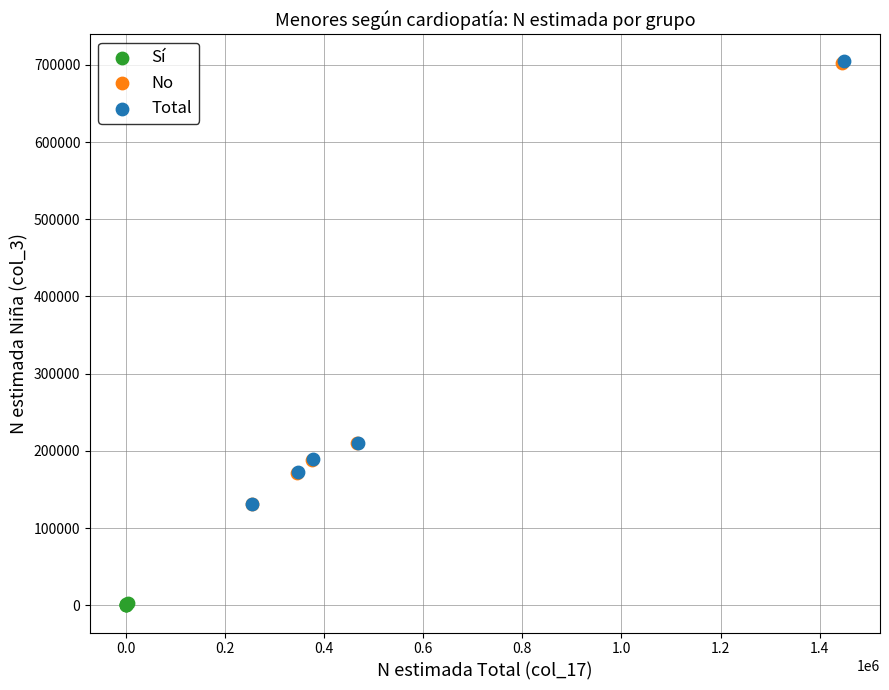

Which series has the largest Y range (max minus min)?

Total